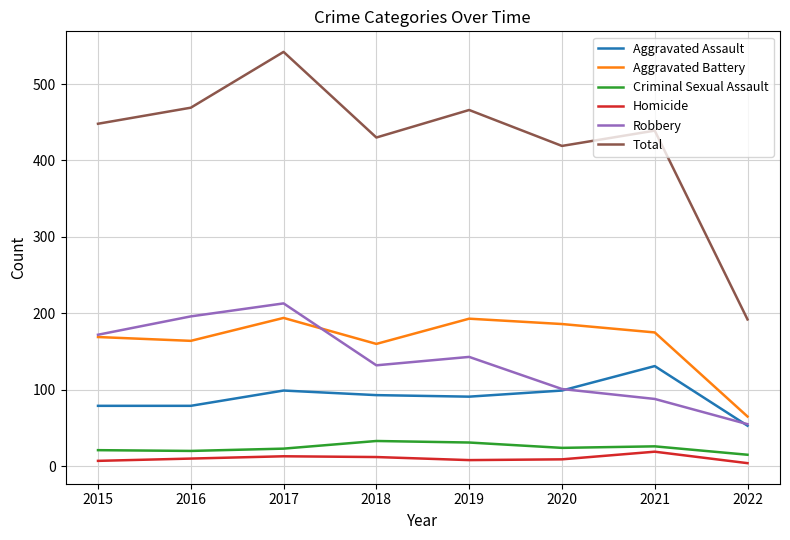

What is the maximum value for Homicide?

19